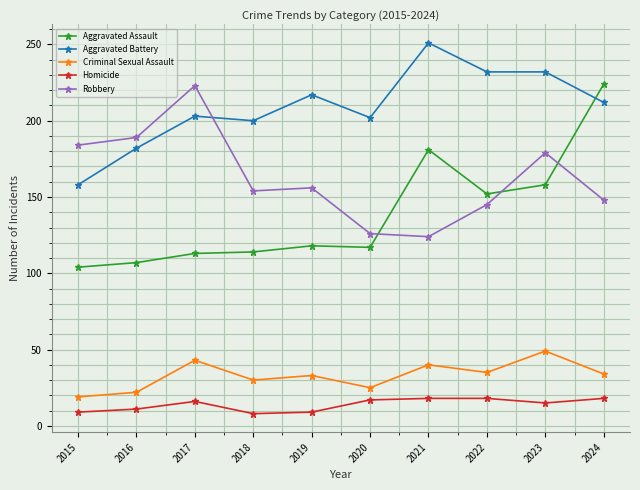

At 2018, list the series in order from smallest to largest.

Homicide, Criminal Sexual Assault, Aggravated Assault, Robbery, Aggravated Battery